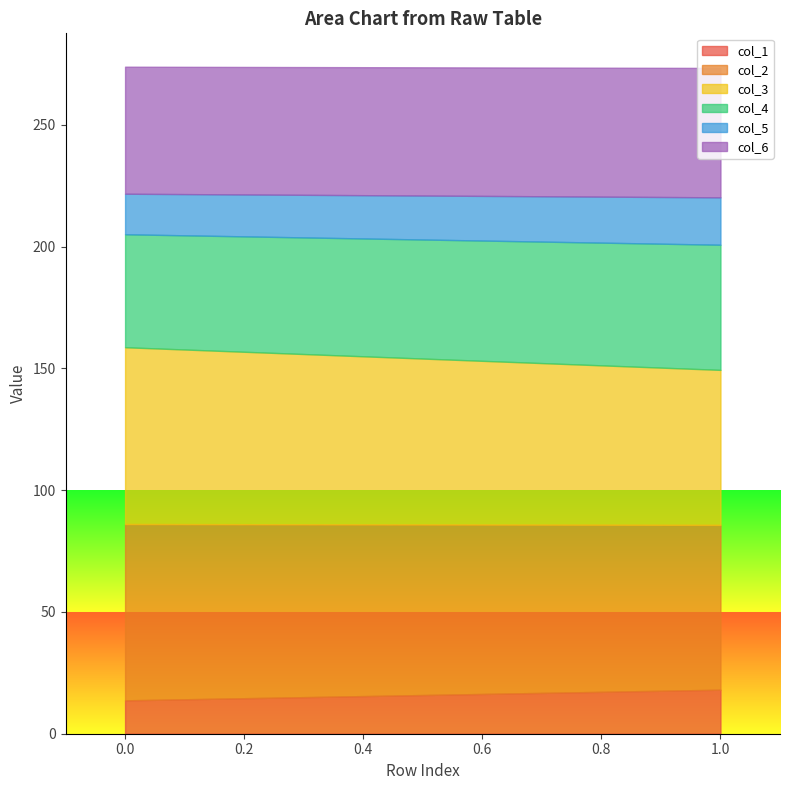

What is the greatest value displayed?

72.6